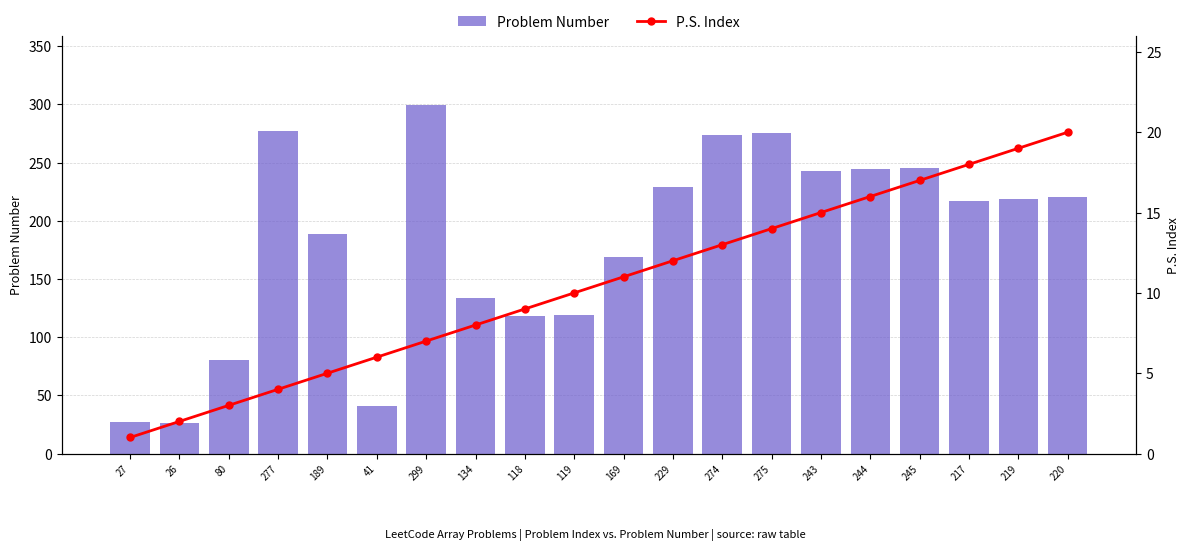

What is the approximate value of Problem Number at 219?

219